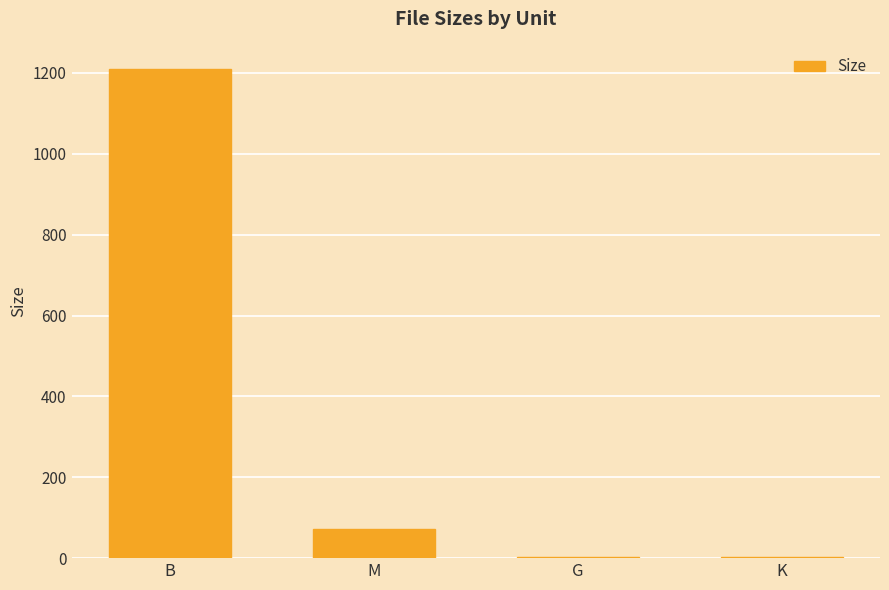

What is the sum of all values?

1286.4